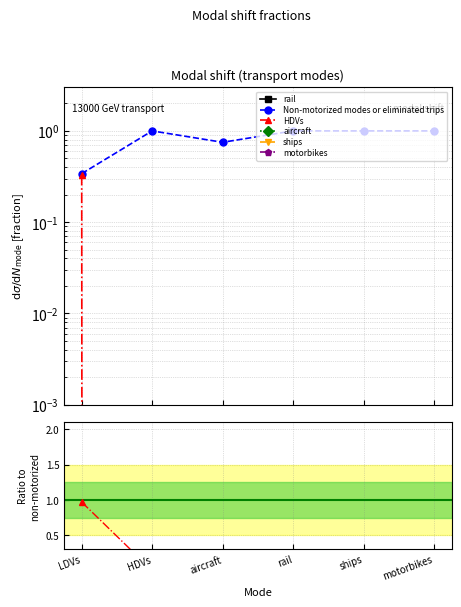

True or false: motorbikes and HDVs intersect in this chart.

False